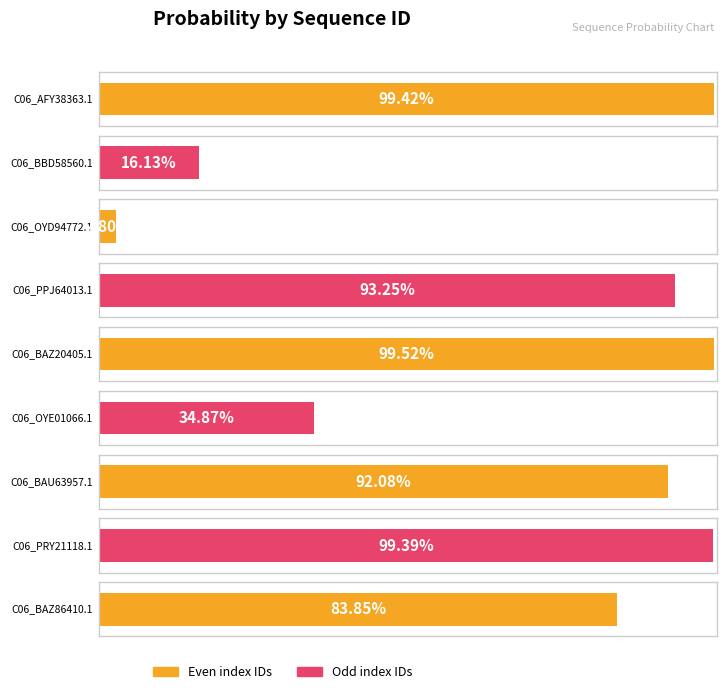

Rank the categories by value from lowest to highest.

C06_OYD94772.1, C06_BBD58560.1, C06_OYE01066.1, C06_BAZ86410.1, C06_BAU63957.1, C06_PPJ64013.1, C06_PRY21118.1, C06_AFY38363.1, C06_BAZ20405.1